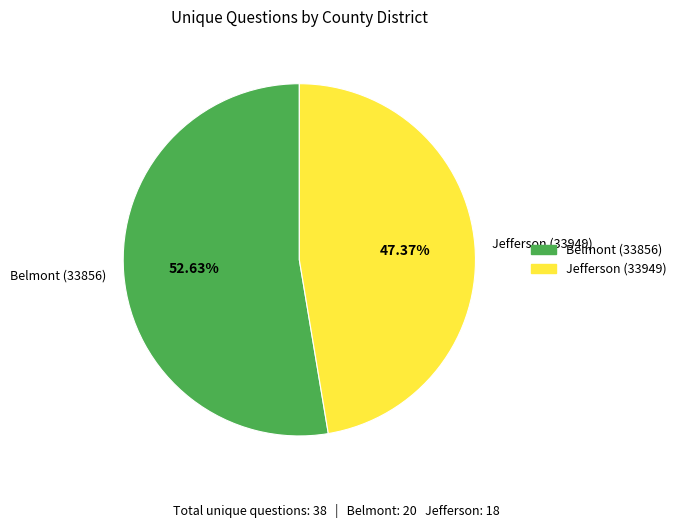

Is it true that Belmont (33856) is 53% of the pie?

True